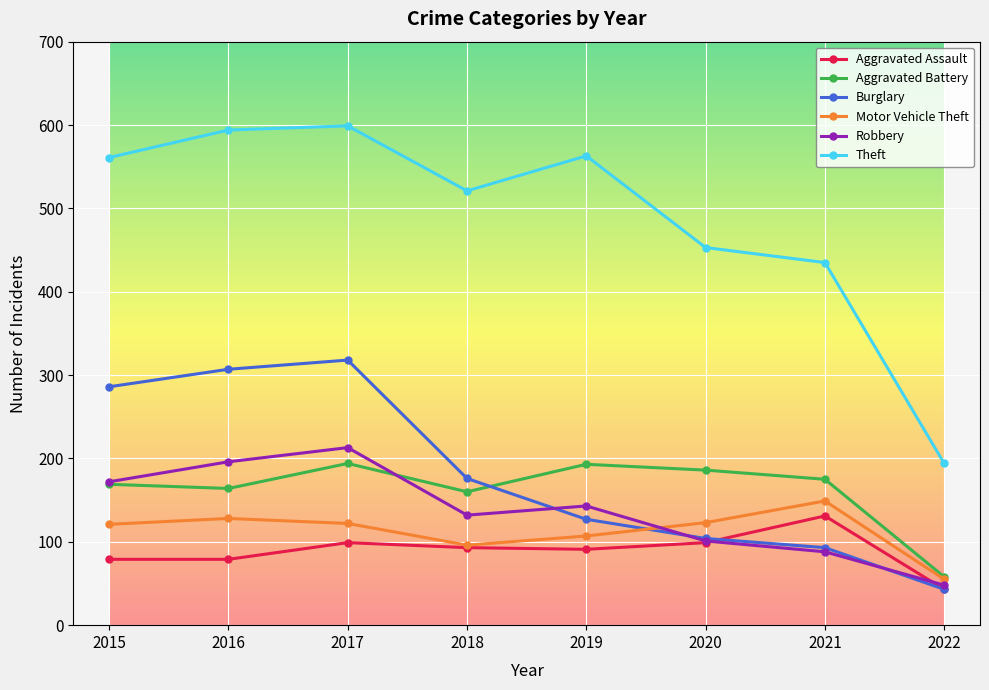

Which series has the widest spread of values?

Theft